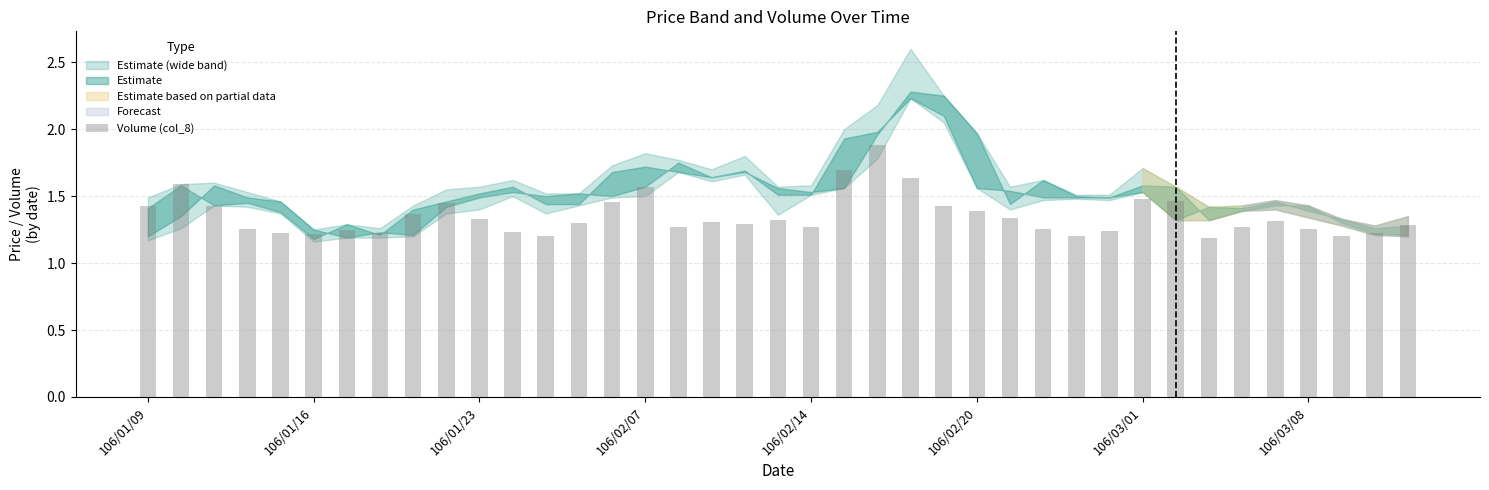

Count the values in the range 1 to 2.

39